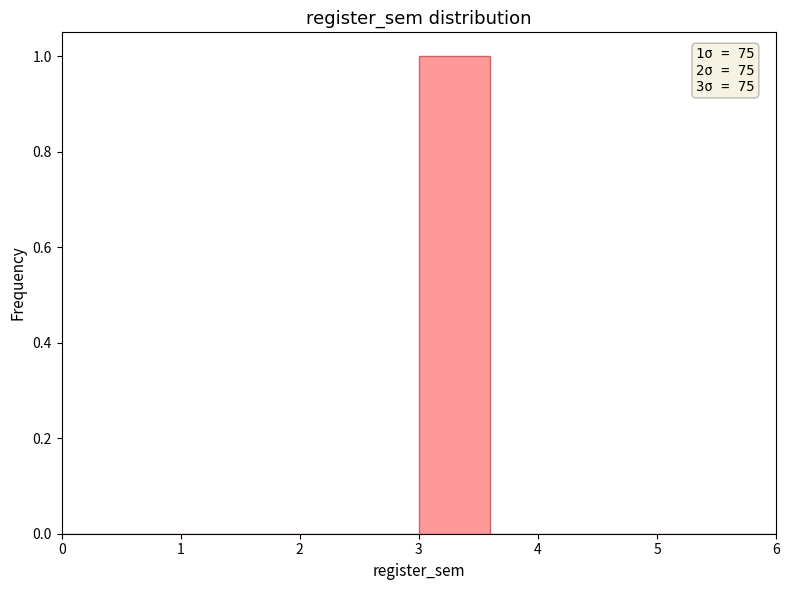

Which range on the x-axis has the tallest bar?

3.0 to 3.6